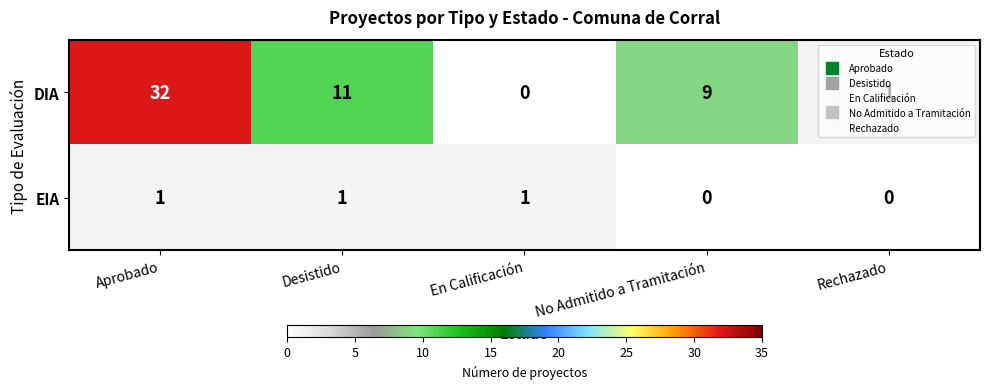

What is the sum of the DIA values at Aprobado and No Admitido a Tramitación?

41